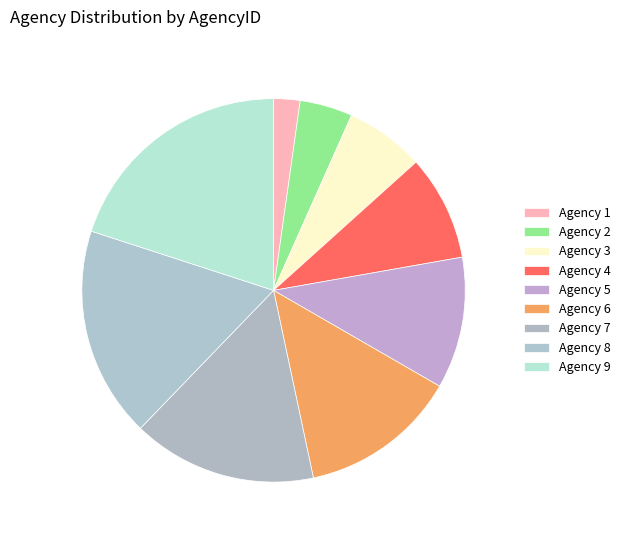

Do Agency 7 and Agency 4 together represent more than half of the pie?

No